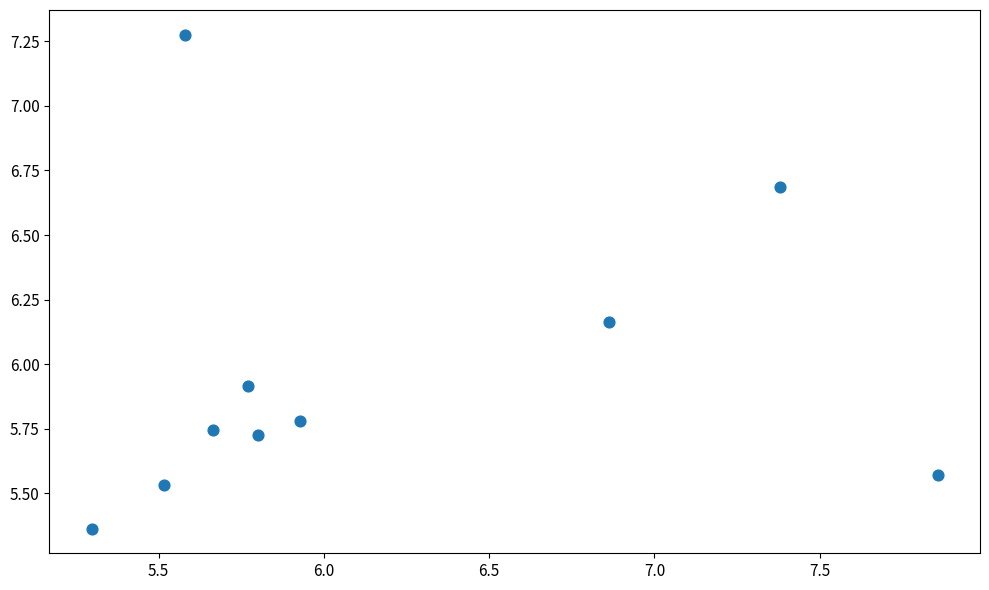

What Y value in the scatter plot is closest to 6?

5.9